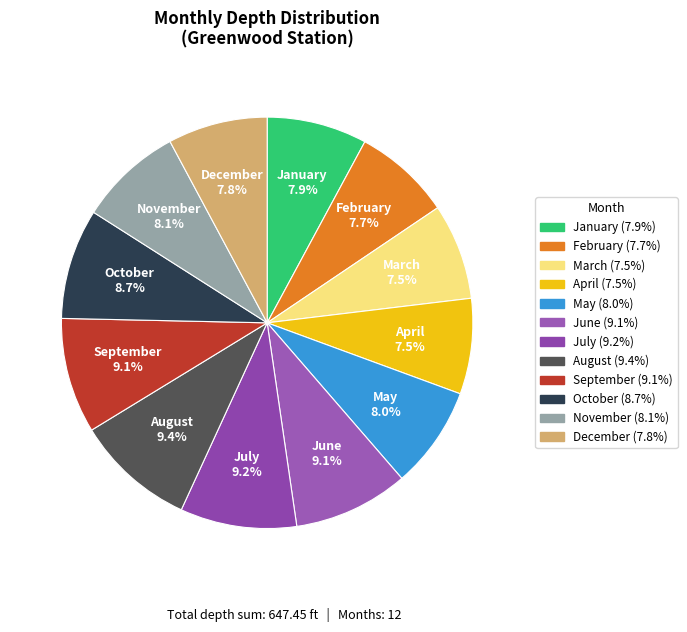

Does any single category account for the majority?

No